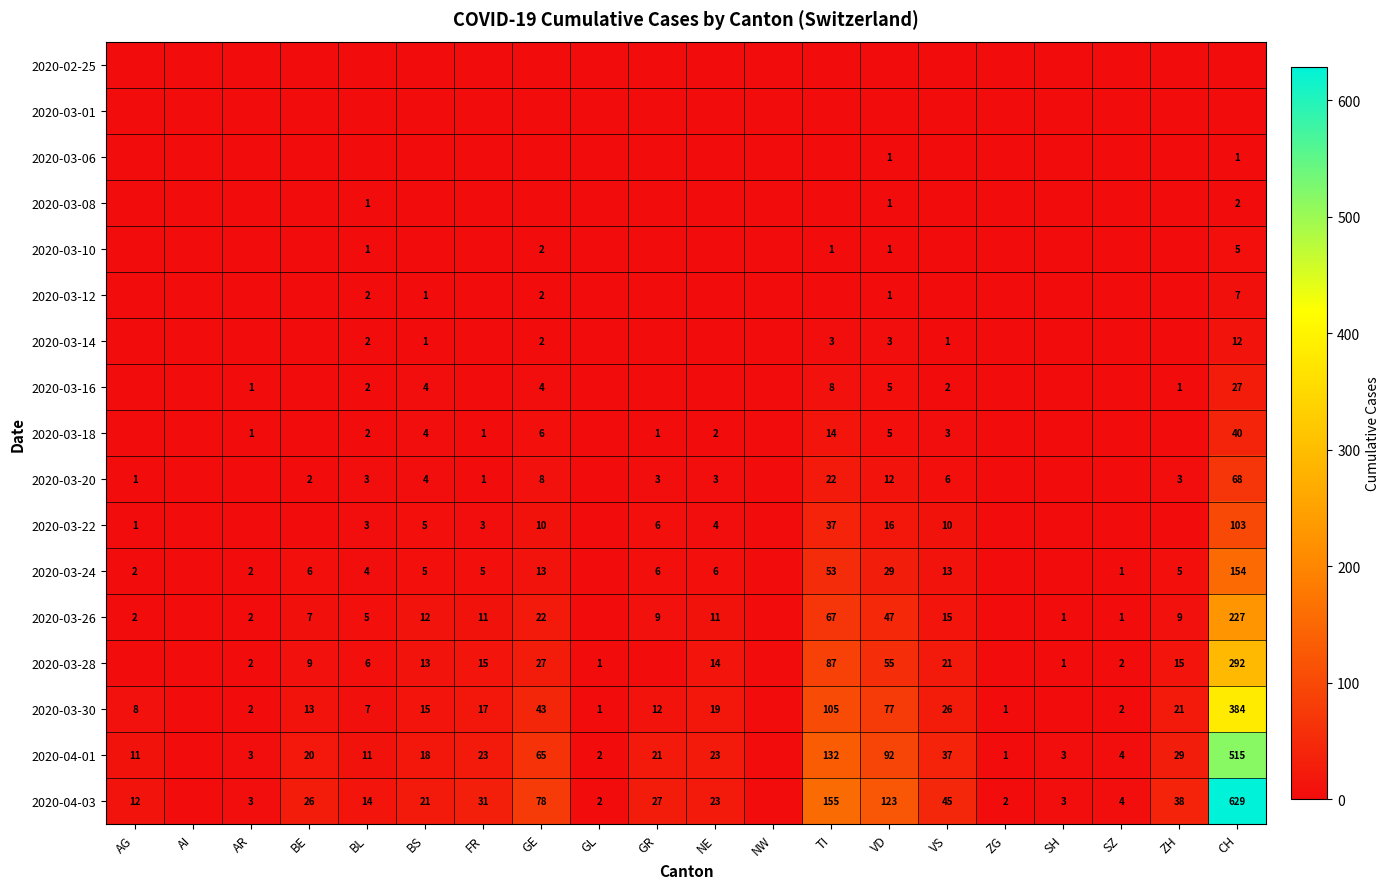

Is the value of 2020-04-03 at SZ greater than the value of 2020-03-01 at SZ?

Yes